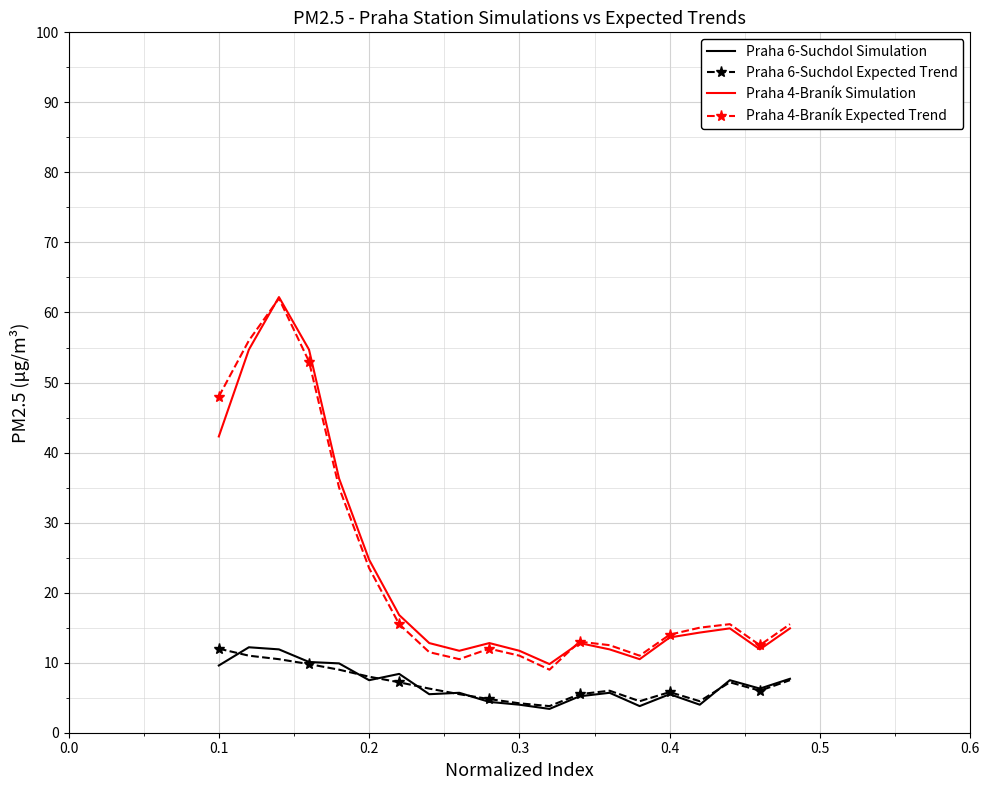

True or false: Praha 4-Braník Simulation and Praha 6-Suchdol Expected Trend intersect in this chart.

False